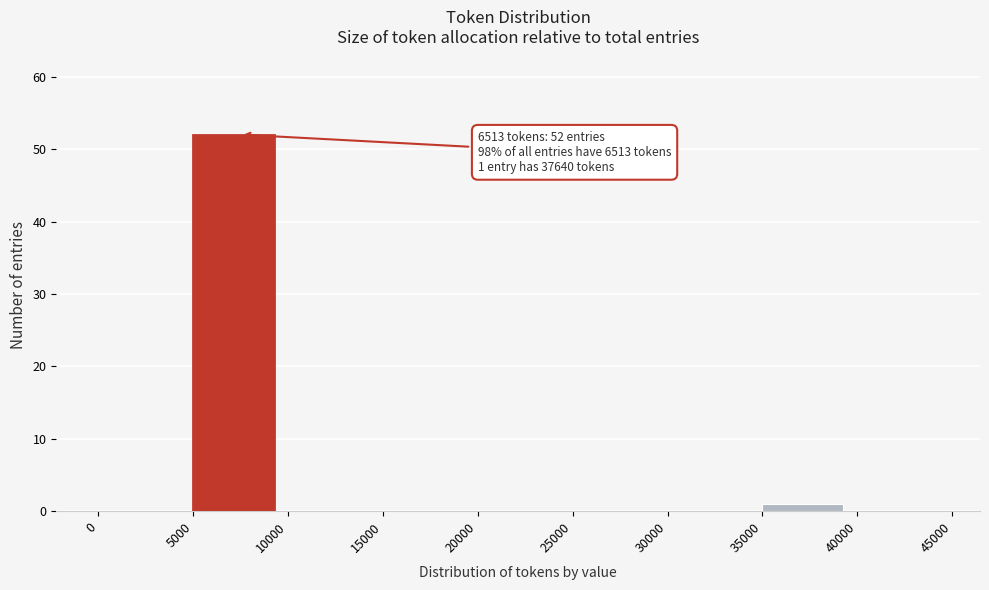

Over which range of the x-axis is the bar tallest?

5000 to 10000